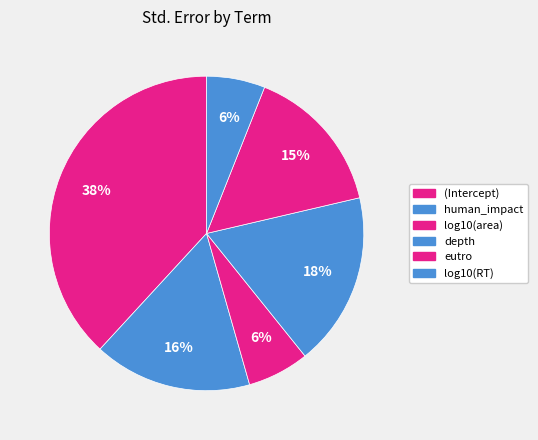

How many segments does this pie chart have?

6